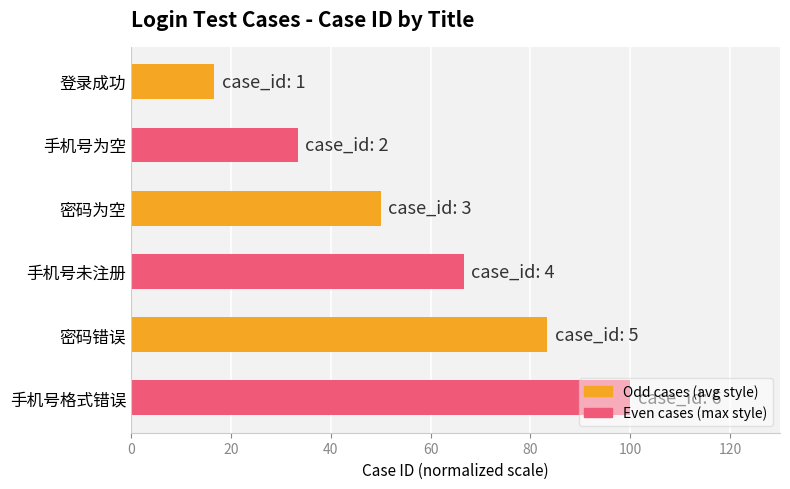

Which has a higher value, 密码错误 or 手机号未注册?

密码错误